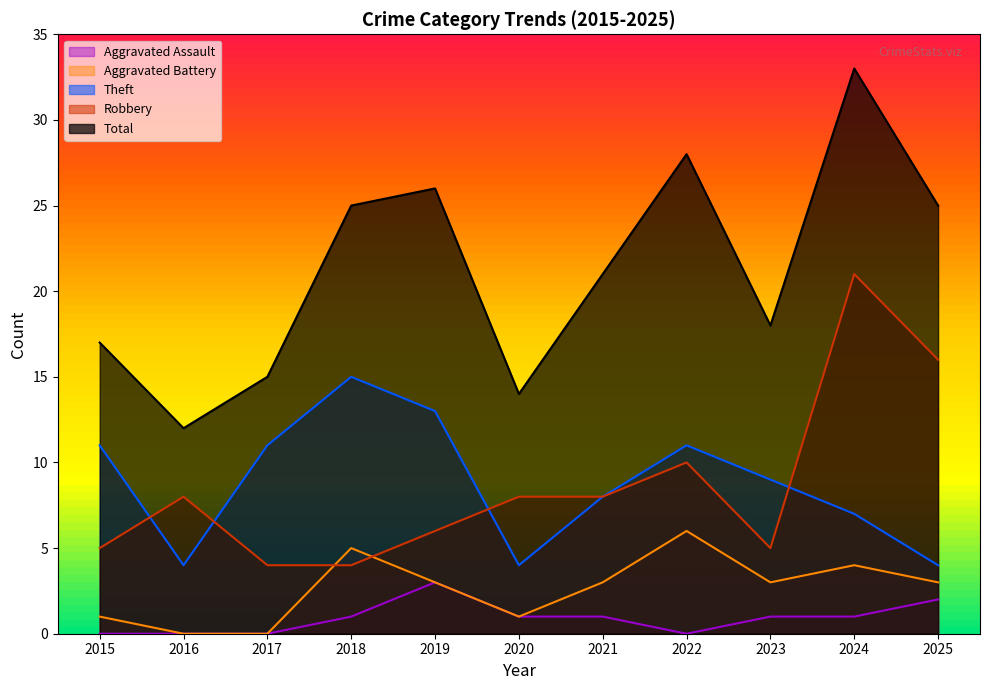

True or false: Theft has more than 2 points higher than both neighbors.

False